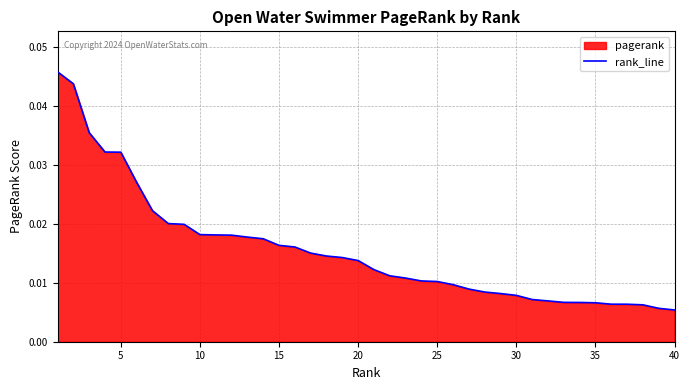

How many series are shown in this chart?

1